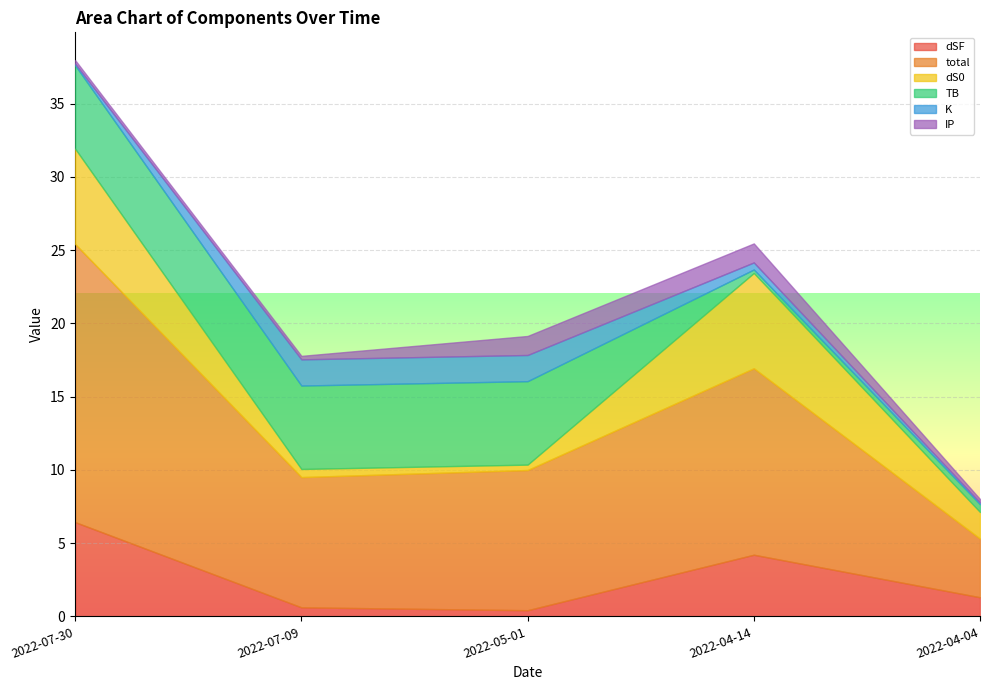

True or false: total and dSF intersect in this chart.

False